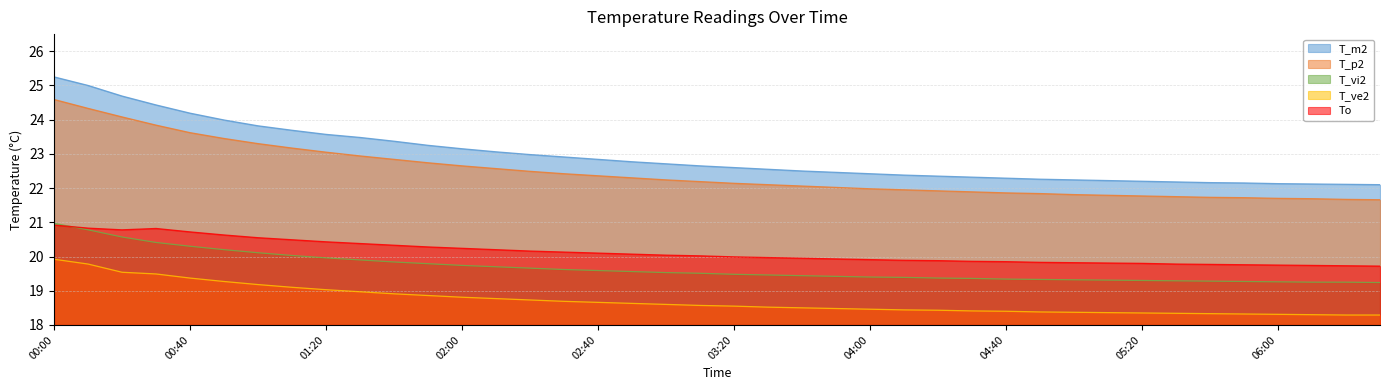

True or false: T_vi2 has more than 2 points higher than both neighbors.

False